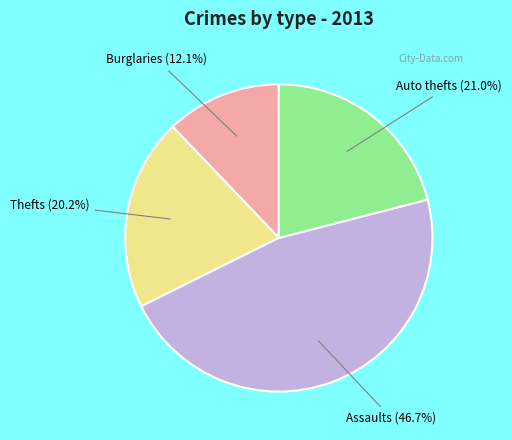

Is the sum of Auto thefts (21.0%) and Assaults (46.7%) greater than half?

Yes